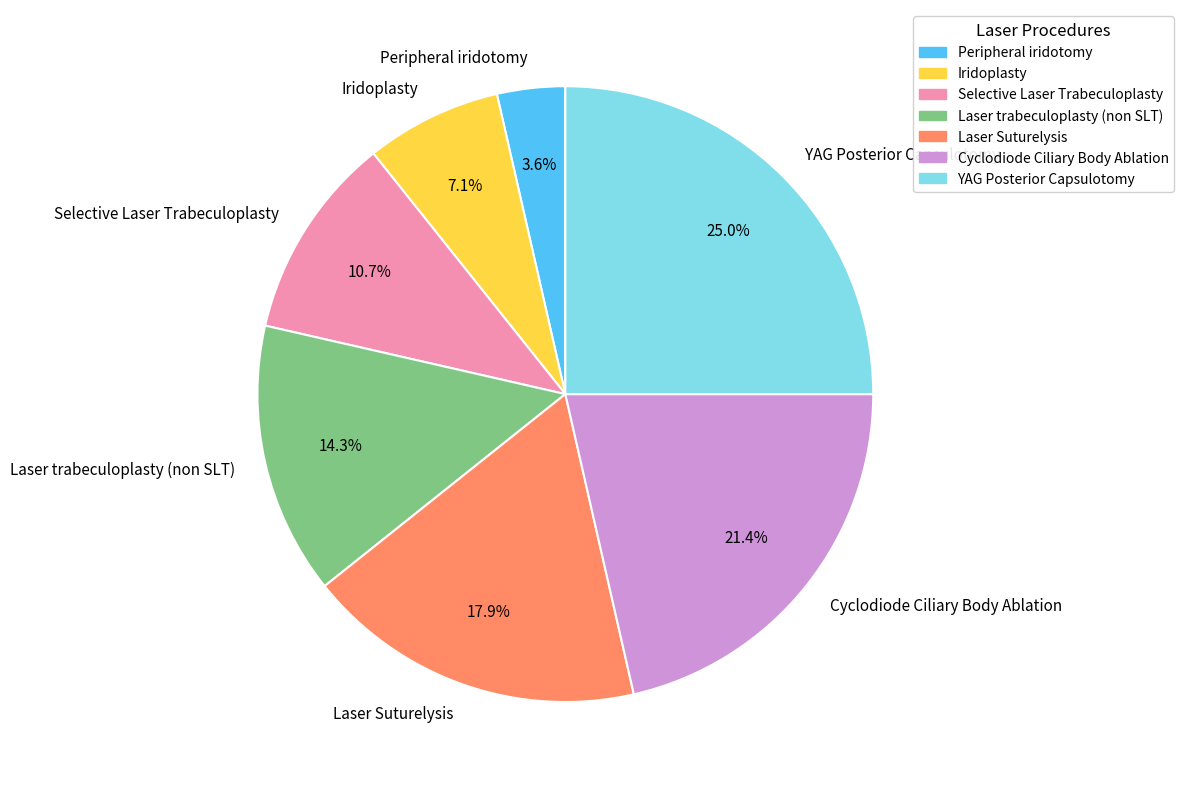

Is it true that Laser trabeculoplasty (non SLT) is 14% of the pie?

True